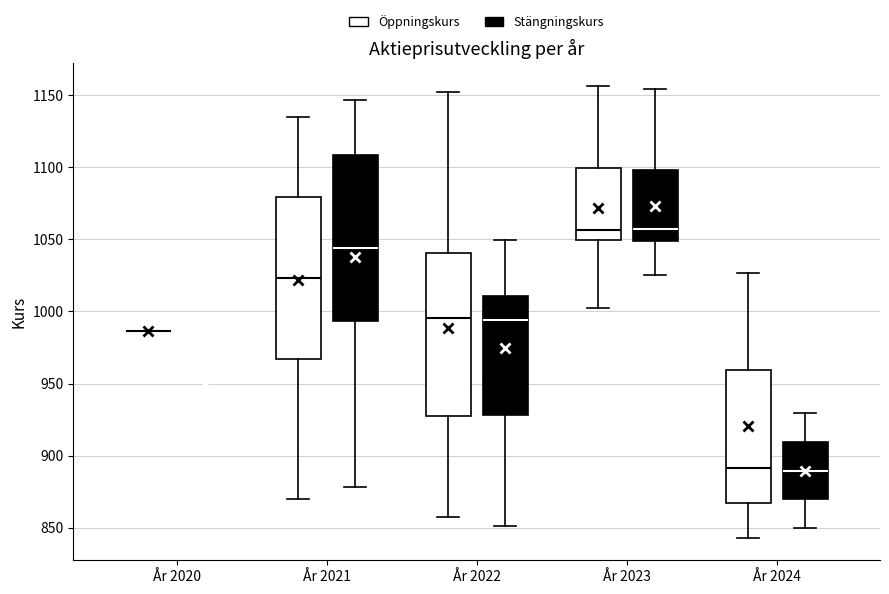

Reading left to right, transcribe this box plot: for each box, give where its median line is, the range the box spans, and where its two whiskers end, as read against the y-axis. The values are not printed on the chart, so give them approximately, as read against the axis.

År 2020 (Öppningskurs): box collapsed to a line at 985, whiskers 985 to 985
År 2020 (Stängningskurs): box collapsed to a line at 950, whiskers 950 to 950
År 2021 (Öppningskurs): median 1025, box 965 to 1080, whiskers 870 to 1135
År 2021 (Stängningskurs): median 1045, box 995 to 1110, whiskers 880 to 1145
År 2022 (Öppningskurs): median 995, box 925 to 1040, whiskers 855 to 1150
År 2022 (Stängningskurs): median 995, box 930 to 1010, whiskers 850 to 1050
År 2023 (Öppningskurs): median 1055, box 1050 to 1100, whiskers 1000 to 1155
År 2023 (Stängningskurs): median 1055, box 1050 to 1100, whiskers 1025 to 1155
År 2024 (Öppningskurs): median 890, box 865 to 960, whiskers 845 to 1025
År 2024 (Stängningskurs): median 890, box 870 to 910, whiskers 850 to 930